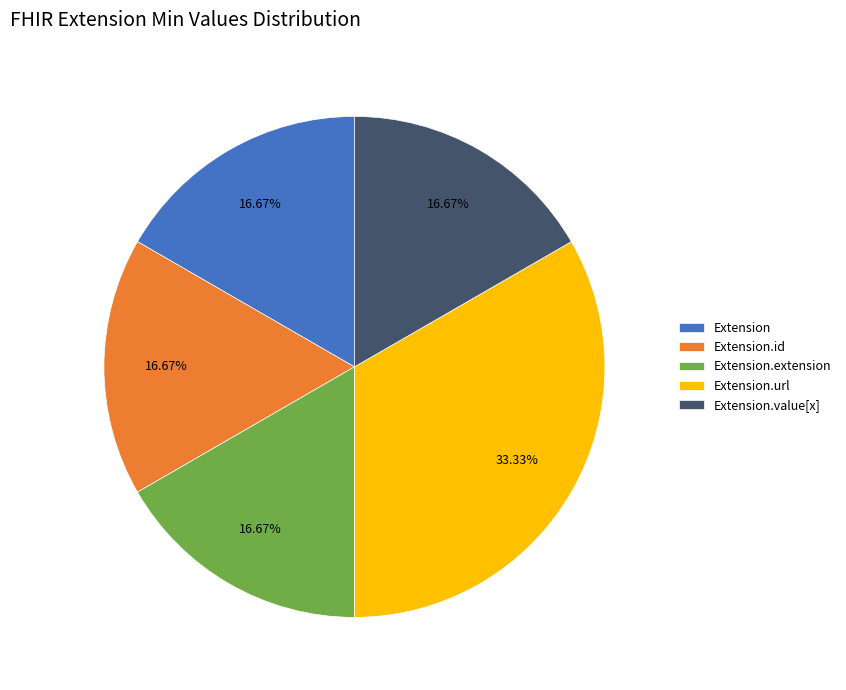

The Extension.id slice represents 9% of the pie. True or false?

False